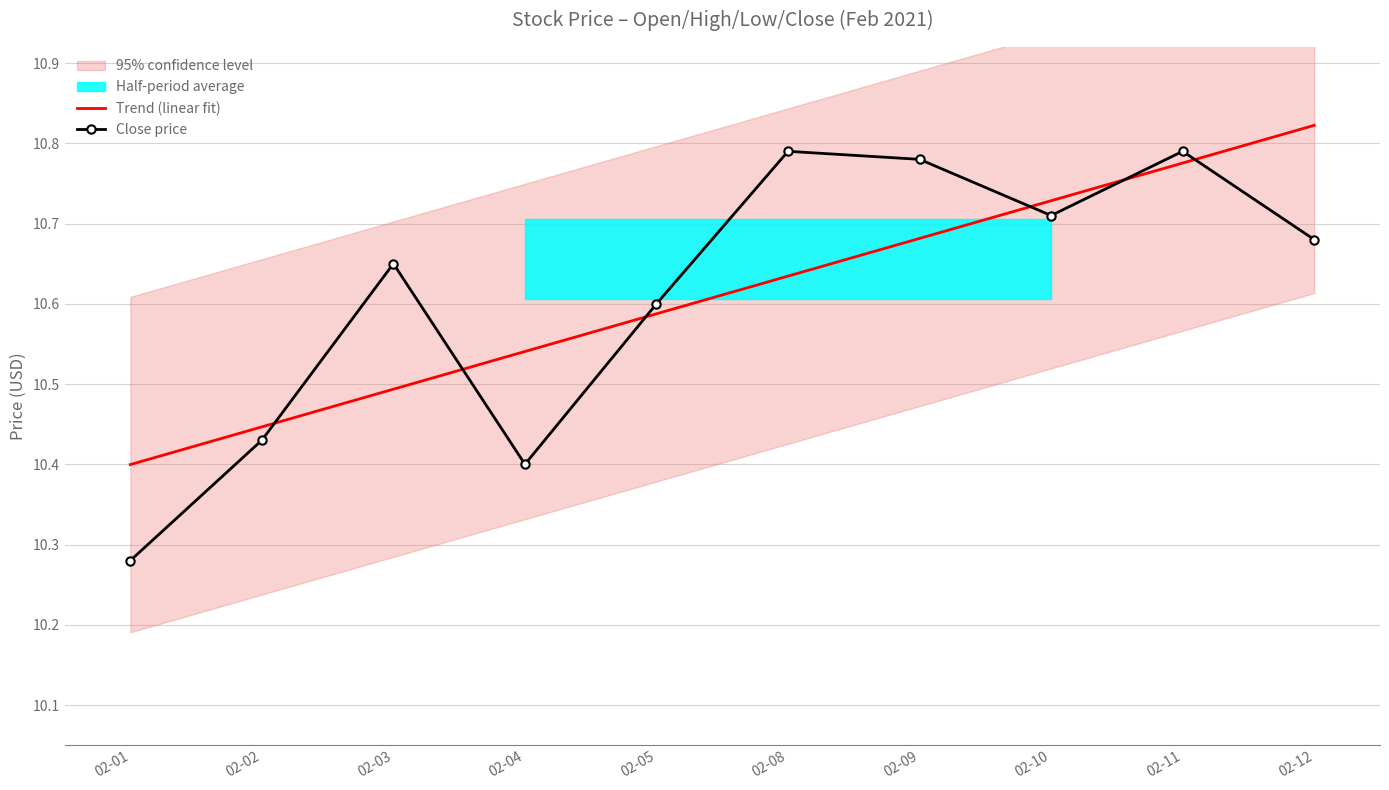

How many interior local peaks does the Close price series have?

3